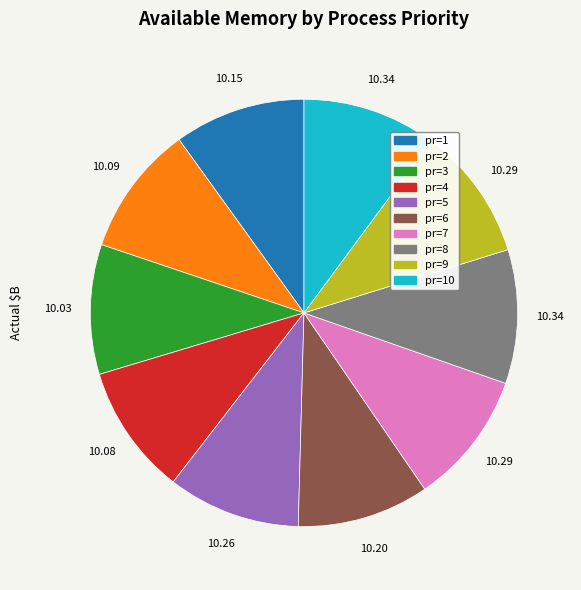

Does any single category account for the majority?

No